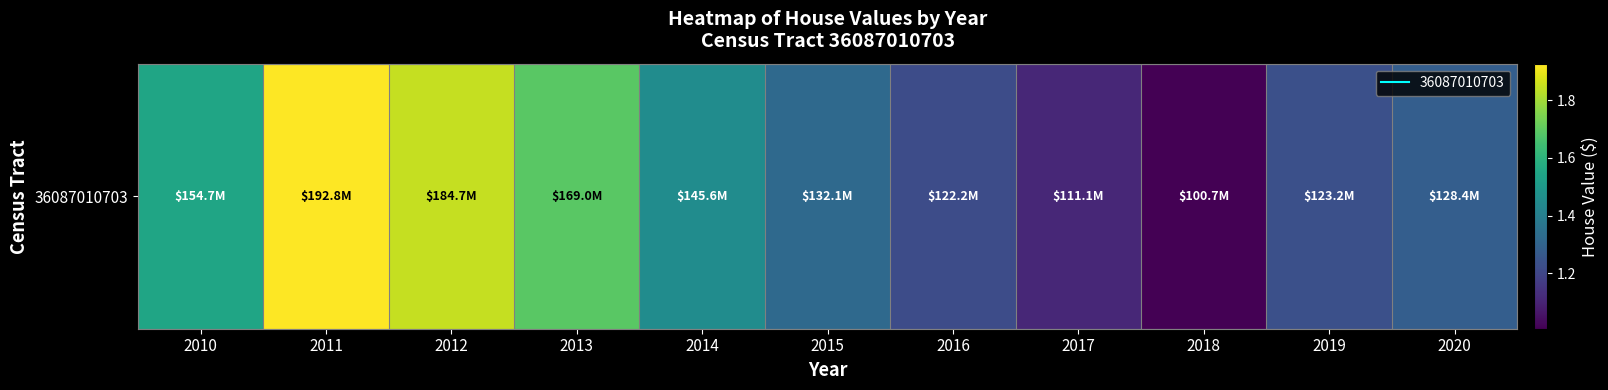

Where does the data first go above 132085000?

2010